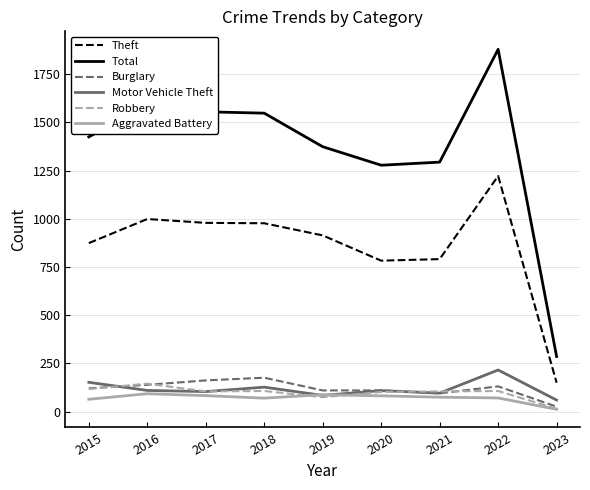

What is the average value of the Aggravated Battery series?

71